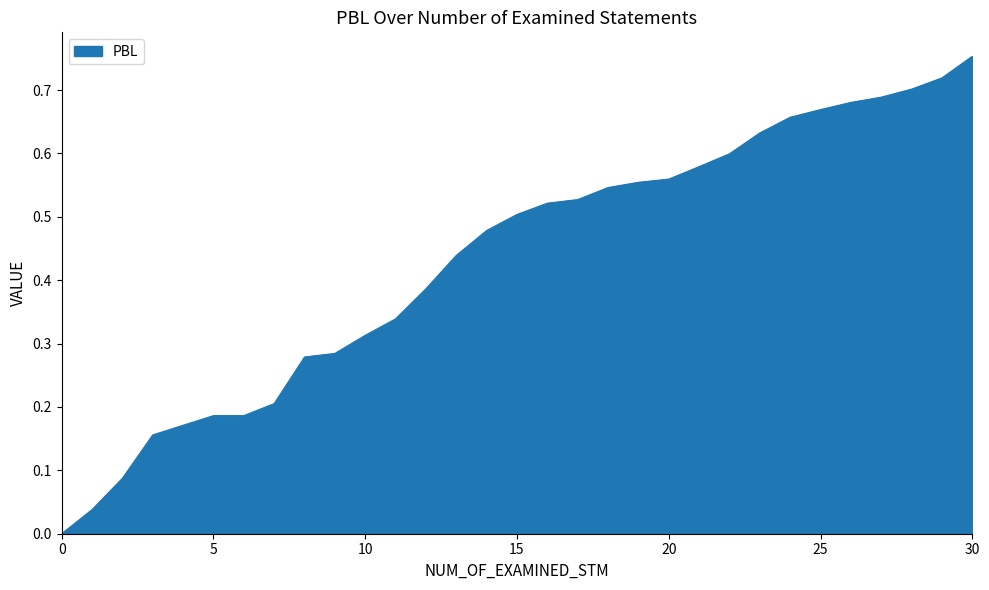

Is this an area chart (filled region under the line)?

Yes